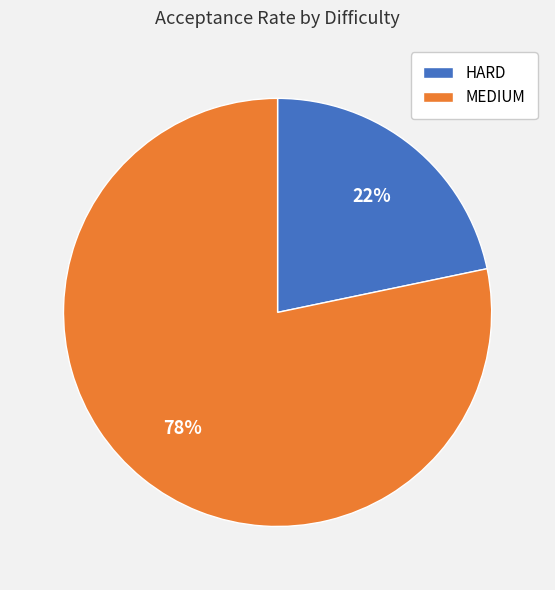

Rank the categories by value from highest to lowest.

MEDIUM, HARD